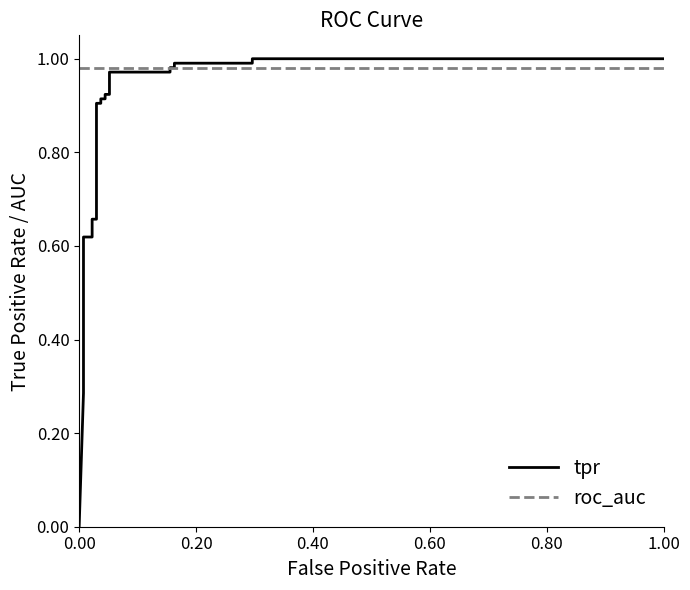

At how many categories does at least one series exceed 0?

26